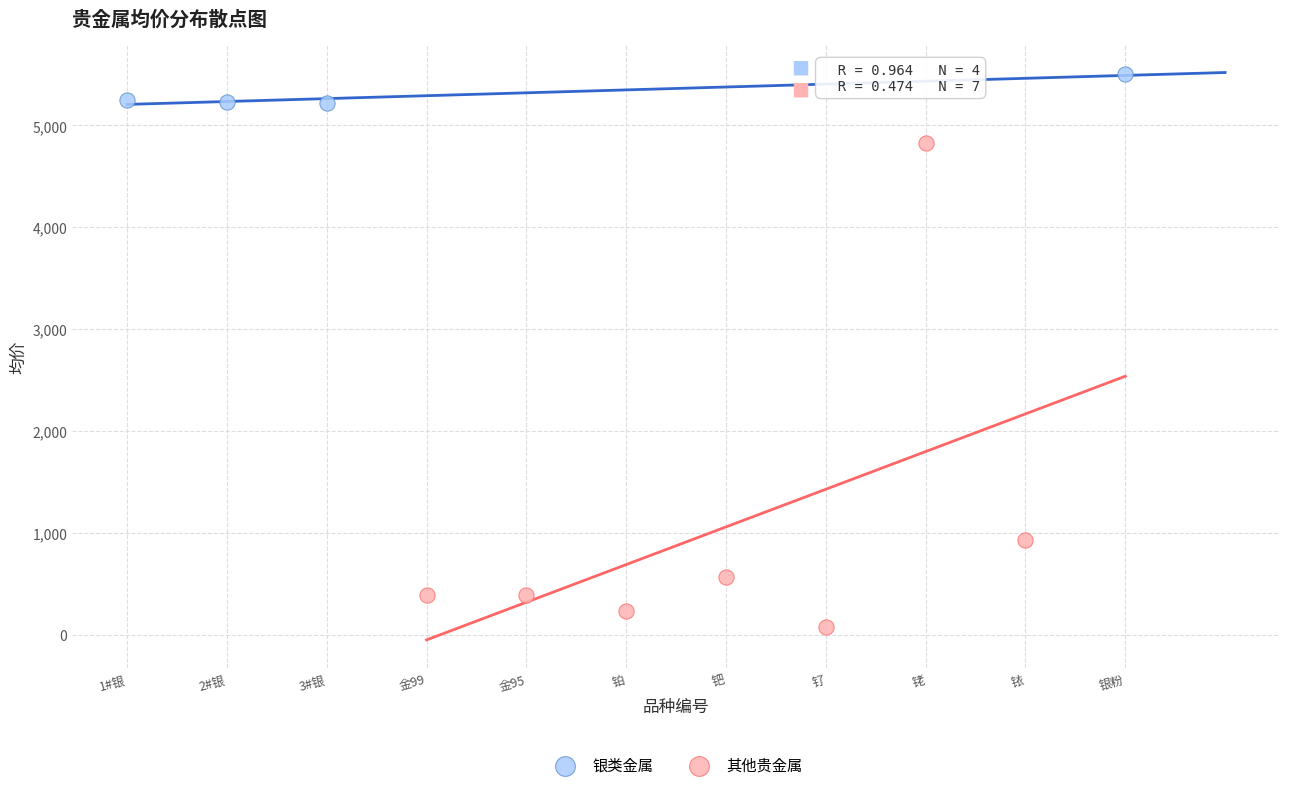

Which series reaches the minimum Y coordinate?

其他贵金属